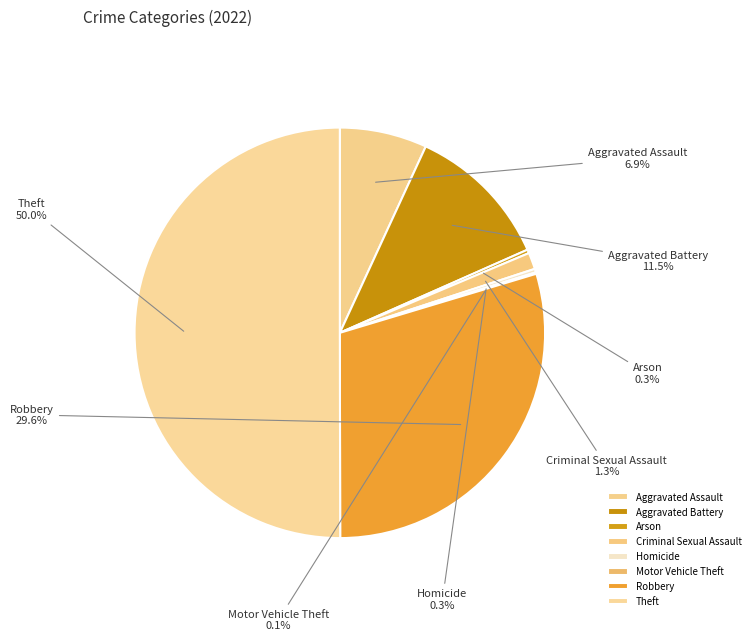

Which has a higher value, Theft or Arson?

Theft